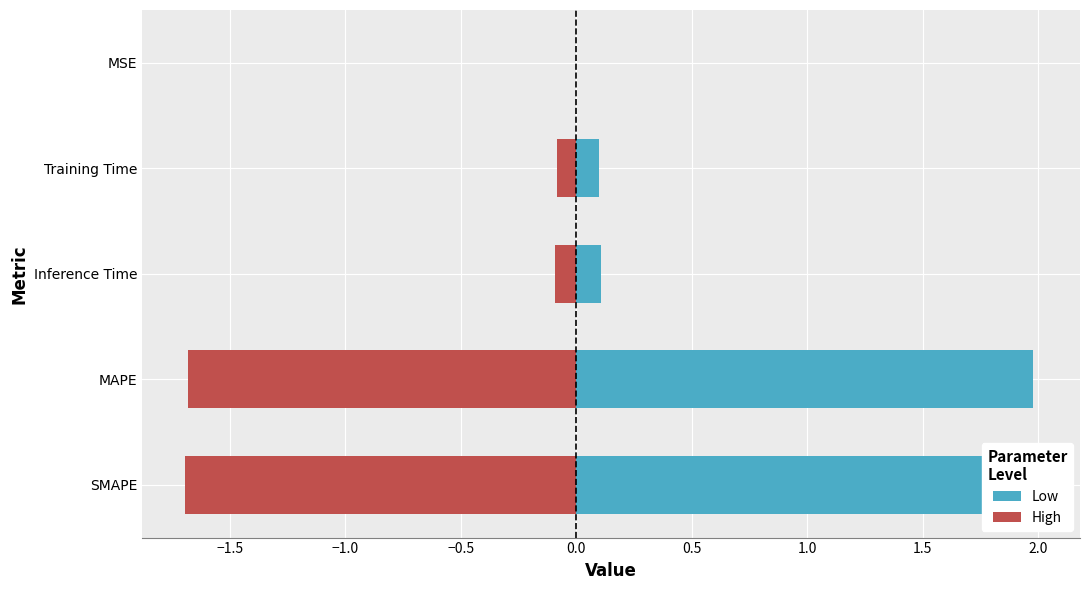

Is the value of Low at Inference Time greater than the value of High at MSE?

Yes